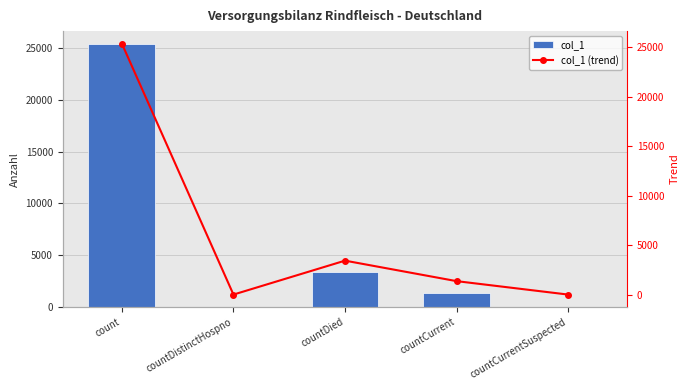

What are all the series names shown in the legend?

col_1, col_1 (trend)